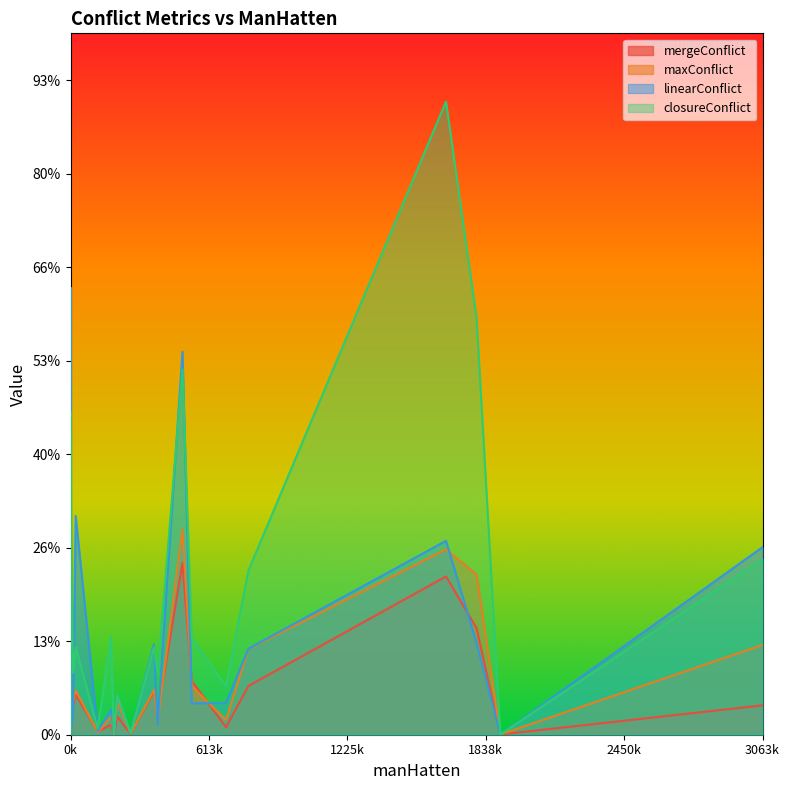

How many intersections are there between mergeConflict and linearConflict?

10